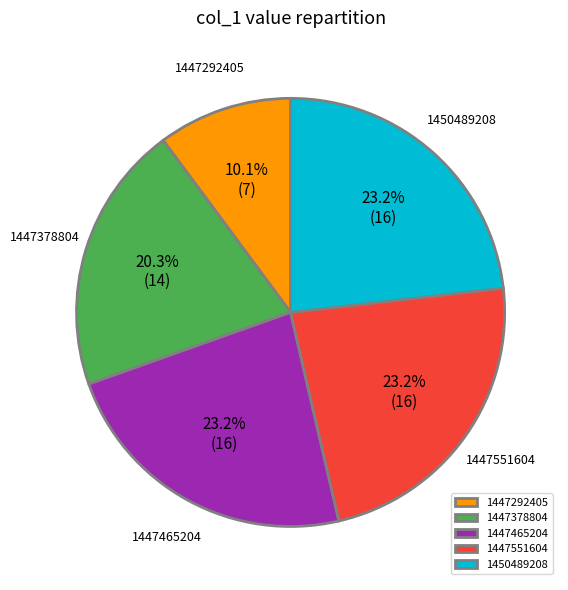

Does any single category account for the majority?

No